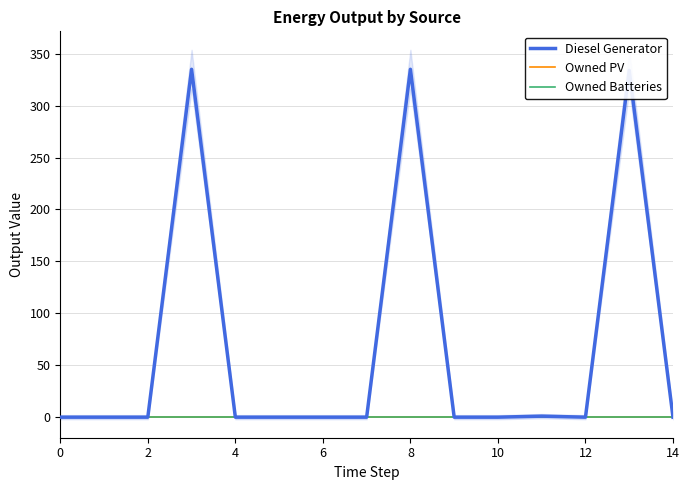

Reading left to right, extract all data points from this chart.

Diesel Generator: 0.0	0.0	0.0	335.0	0.0	0.0	0.0	0.0	335.0	0.0	0.0	1.0	0.0	334.0	0.0
Owned PV: 0.0	0.0	0.0	0.0	0.0	0.0	0.0	0.0	0.0	0.0	0.0	0.0	0.0	0.0	0.0
Owned Batteries: 0.0	0.0	0.0	0.0	0.0	0.0	0.0	0.0	0.0	0.0	0.0	0.0	0.0	0.0	0.0